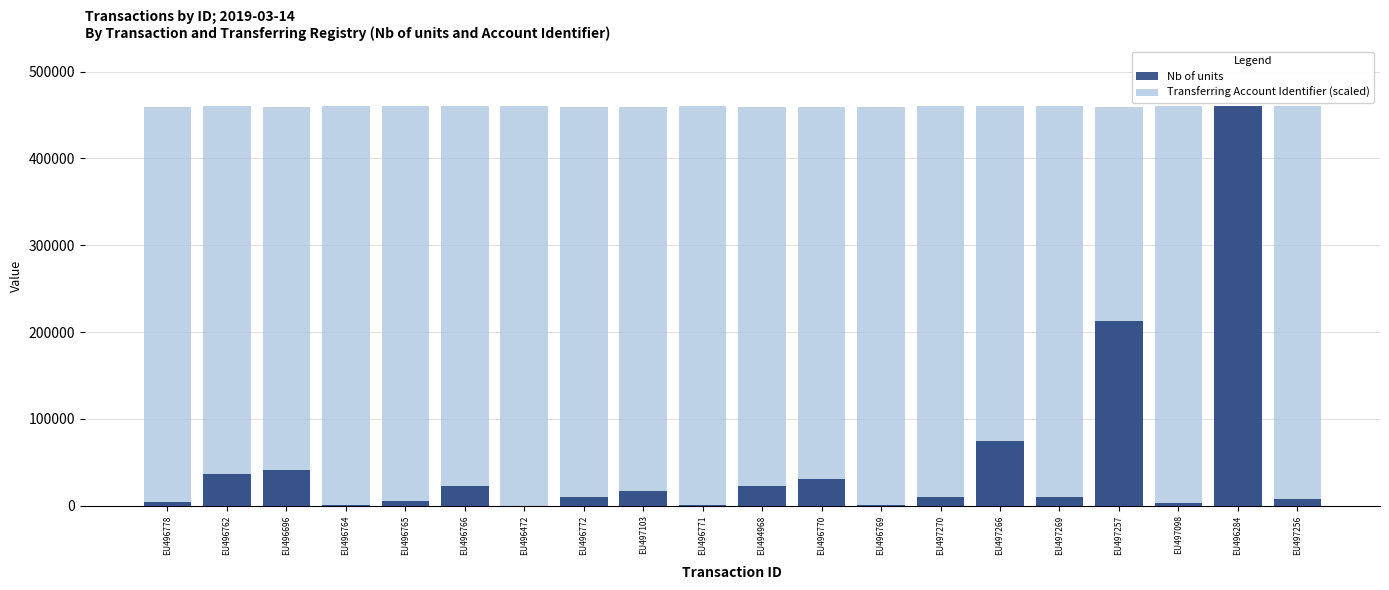

Does the chart contain any negative values?

No